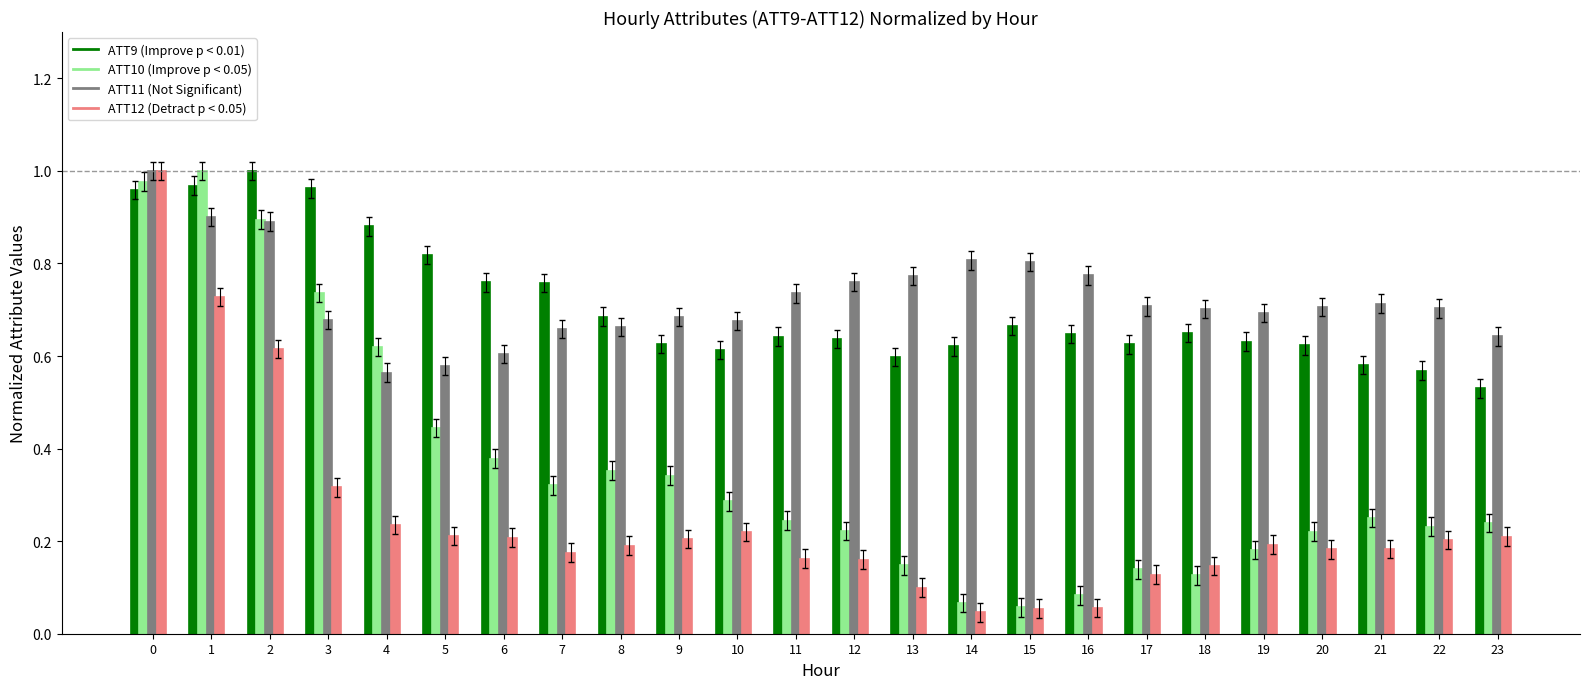

Does the chart contain any negative values?

No